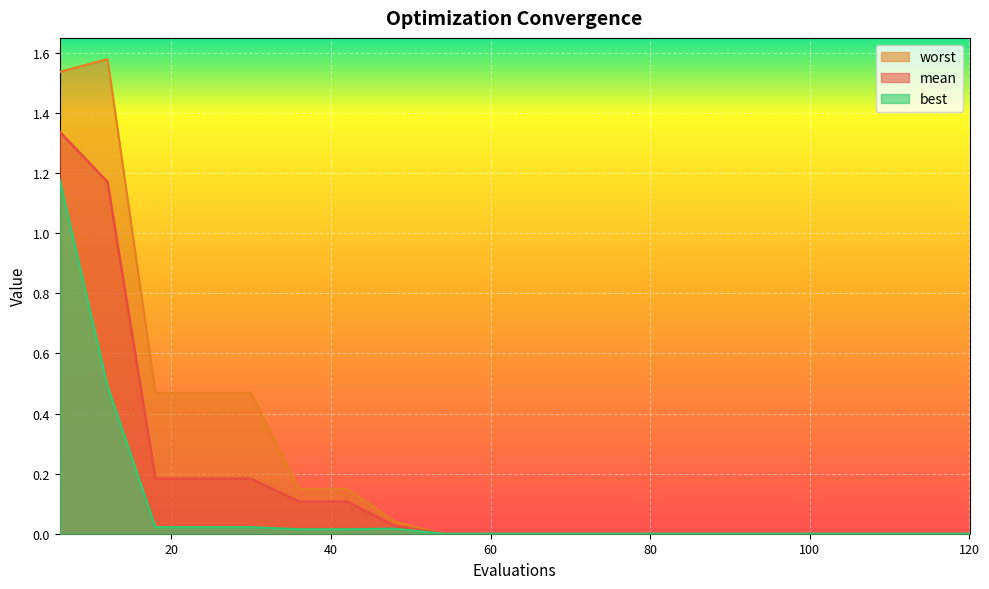

What are all the series names shown in the legend?

worst, mean, best